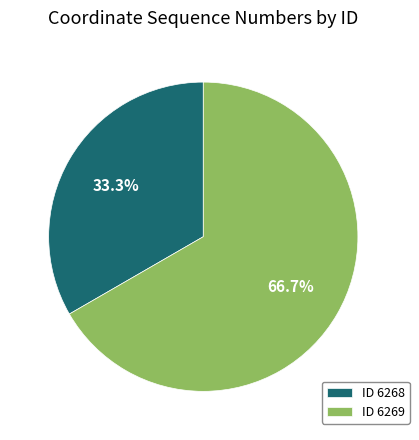

Which category accounts for the majority?

ID 6269